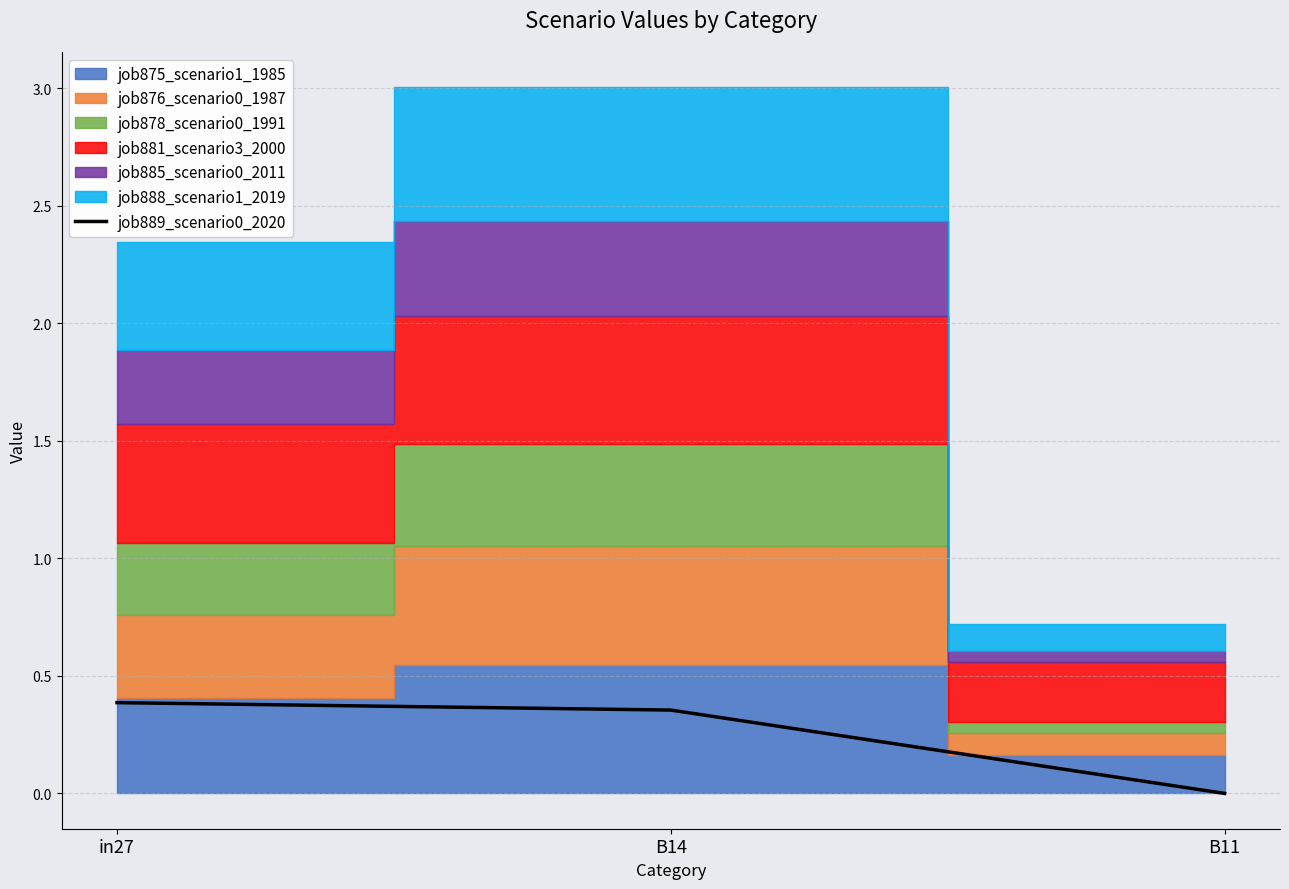

True or false: job889_scenario0_2020 has a value of 0.4 at in27.

True